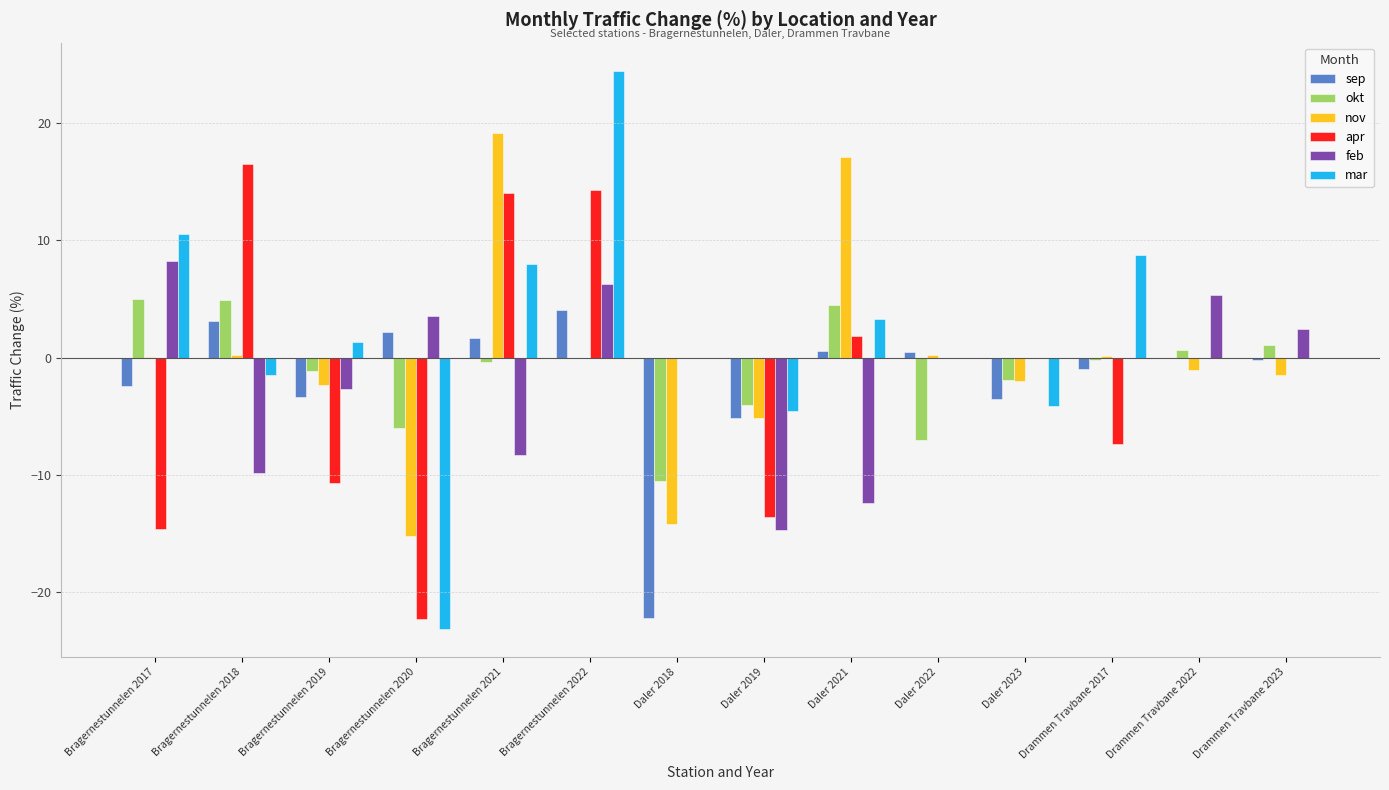

Which category has the highest value in the apr series?

Bragernestunnelen 2018